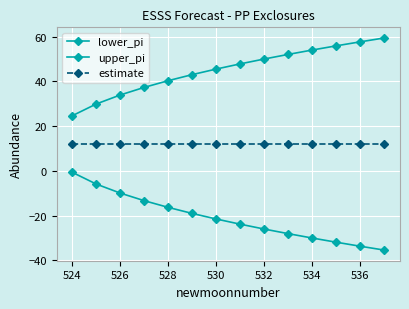

How many values in the lower_pi series exceed -21?

6